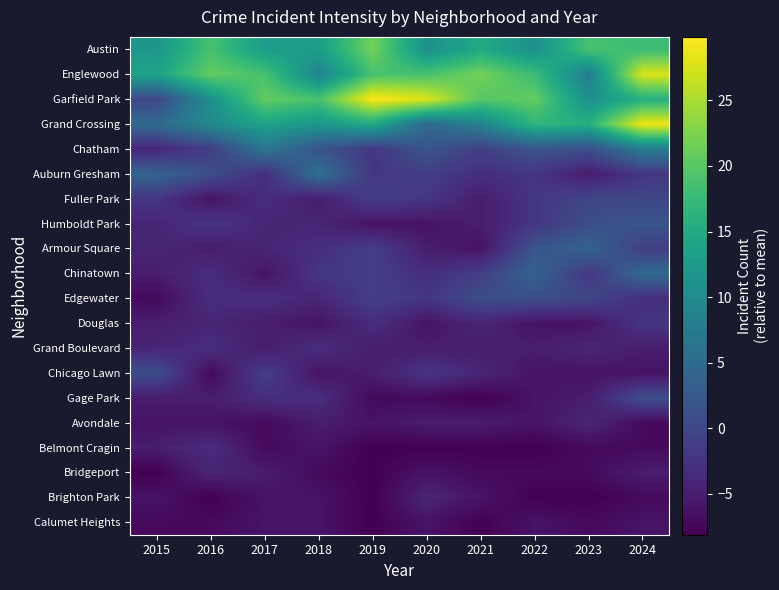

Which series has the widest spread of values?

Garfield Park